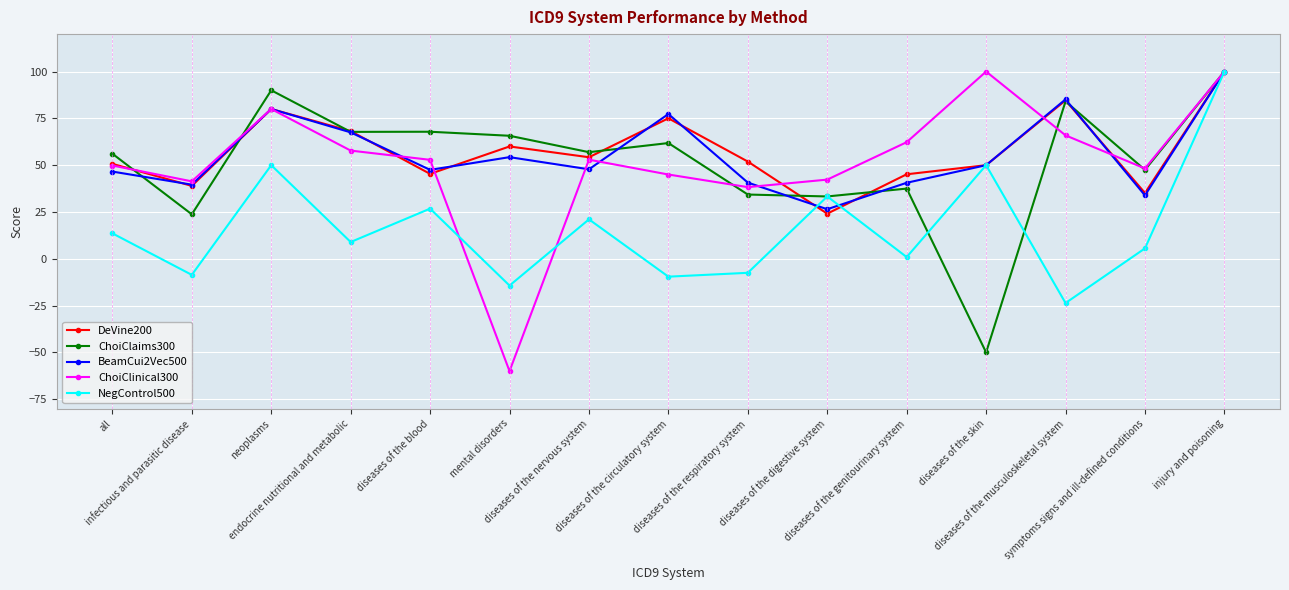

Where is DeVine200 nearest to the value 62?

mental disorders